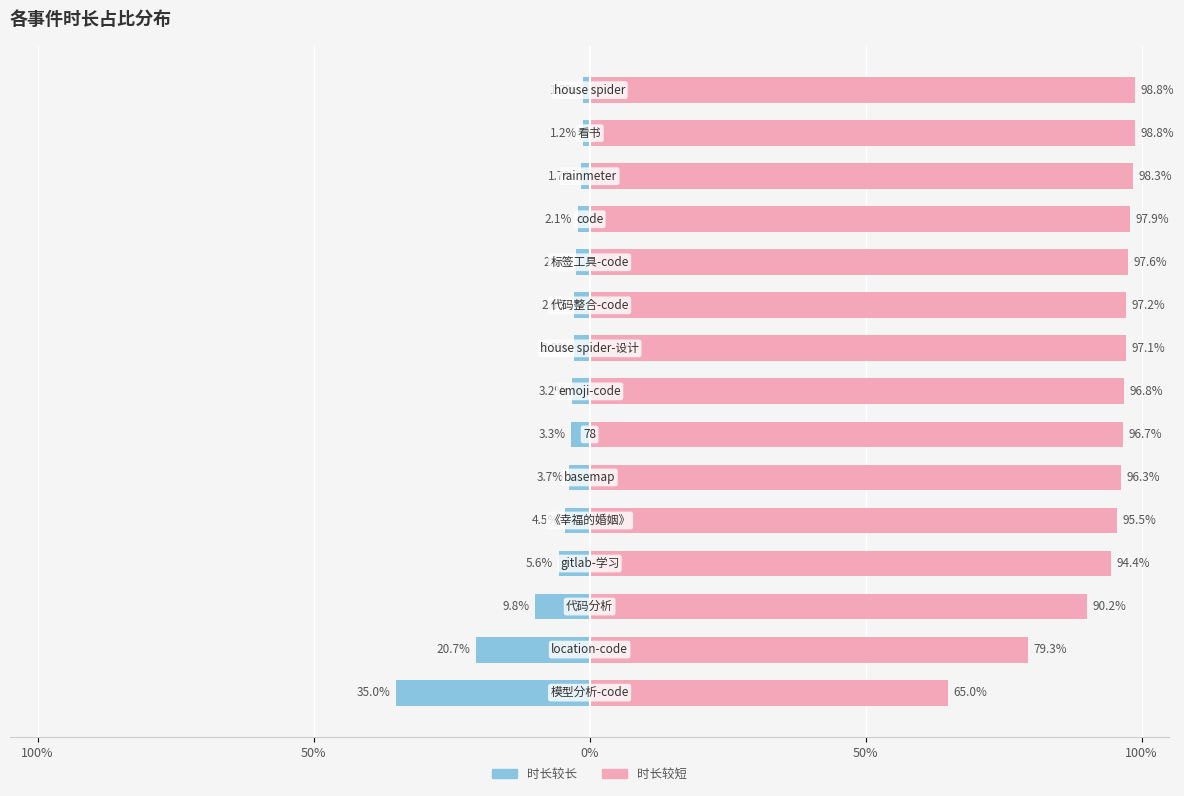

What is the difference between the maximum and minimum values in the 时长占比(右) series?

33.9